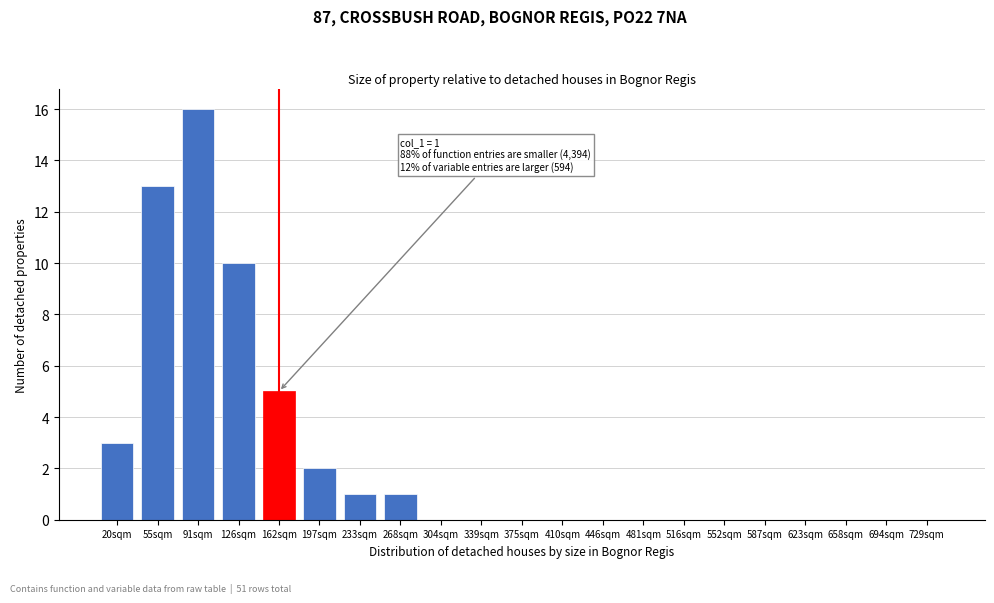

Reading left to right, transcribe all the data shown in this chart.

20sqm=3	55sqm=13	91sqm=16	126sqm=10	162sqm=5	197sqm=2	233sqm=1	268sqm=1	304sqm=0	339sqm=0	375sqm=0	410sqm=0	446sqm=0	481sqm=0	516sqm=0	552sqm=0	587sqm=0	623sqm=0	658sqm=0	694sqm=0	729sqm=0